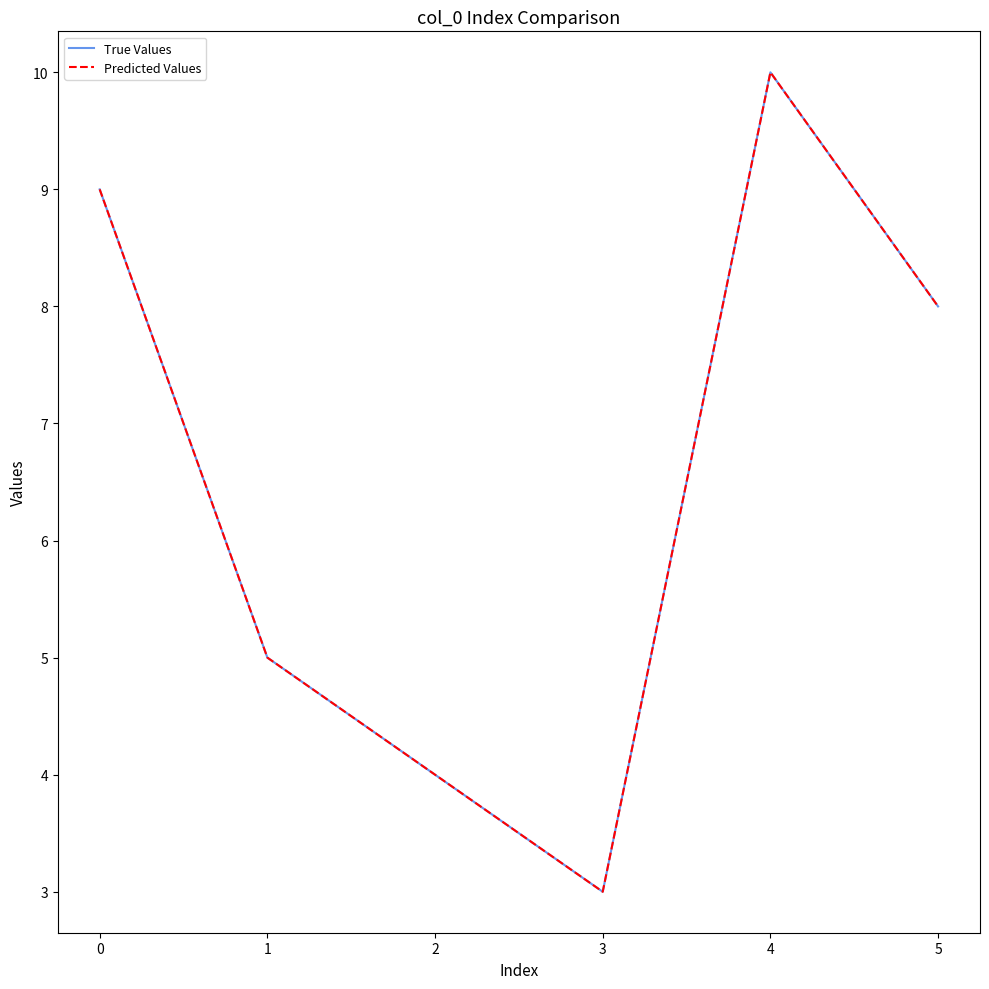

Does the chart have visible grid lines?

No